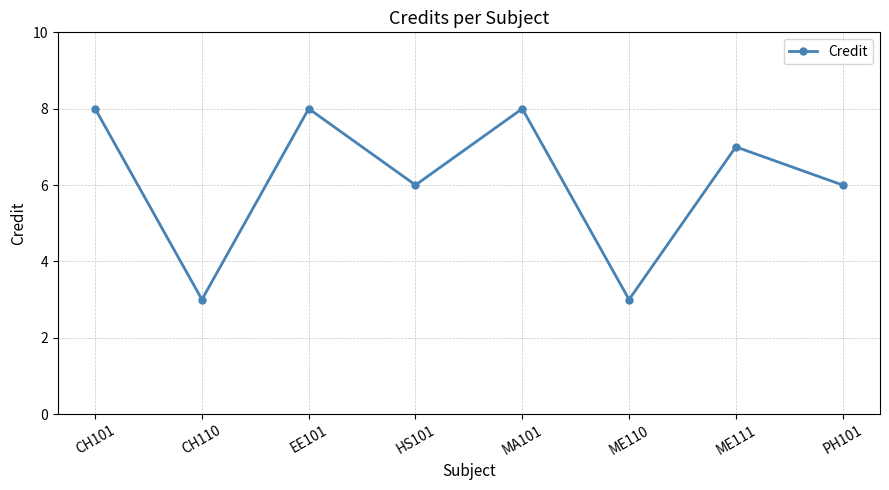

The value at HS101 is 4. True or false?

False